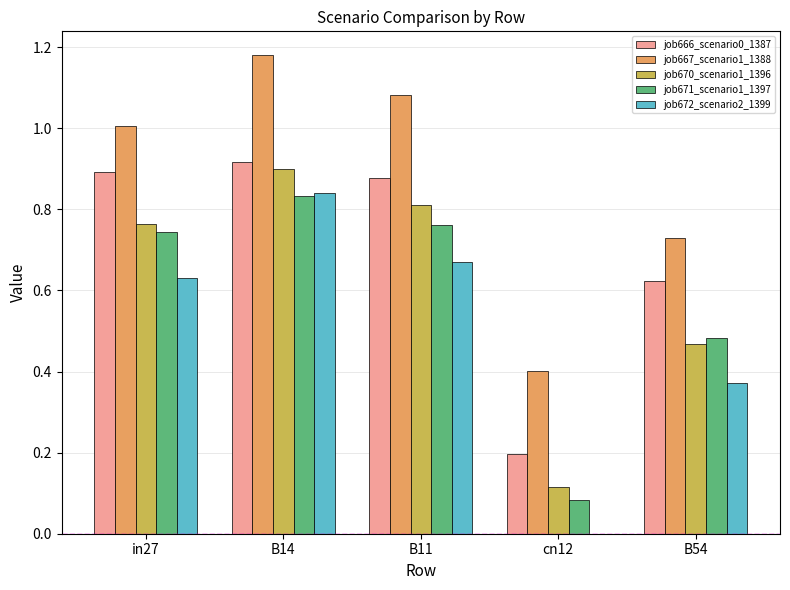

At which label does job667_scenario1_1388 reach its peak?

B14